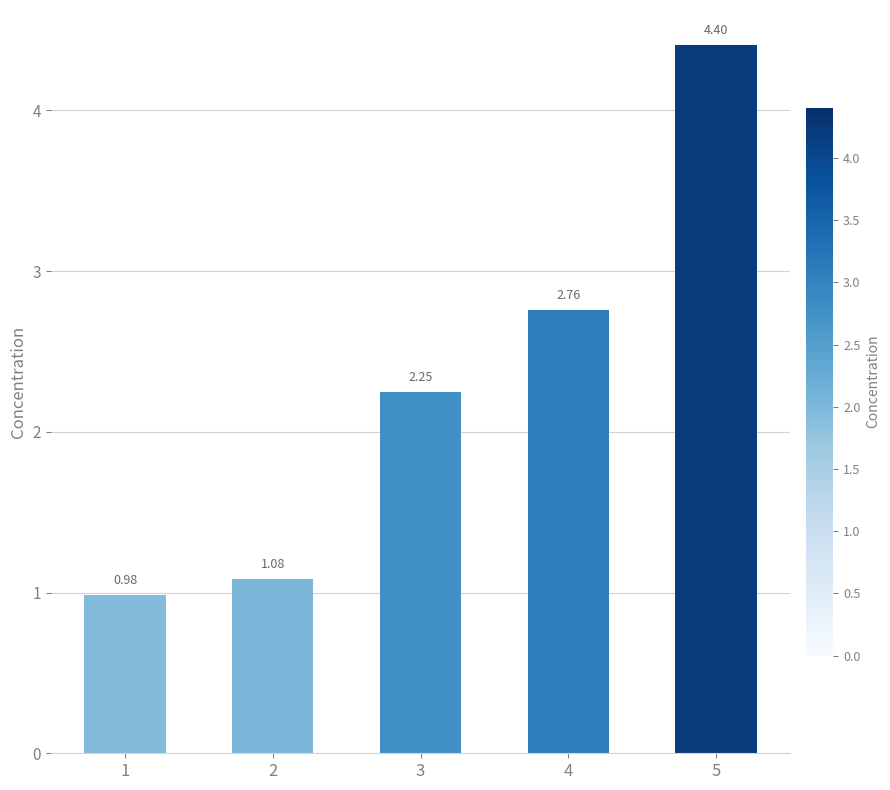

What is the average value?

2.3